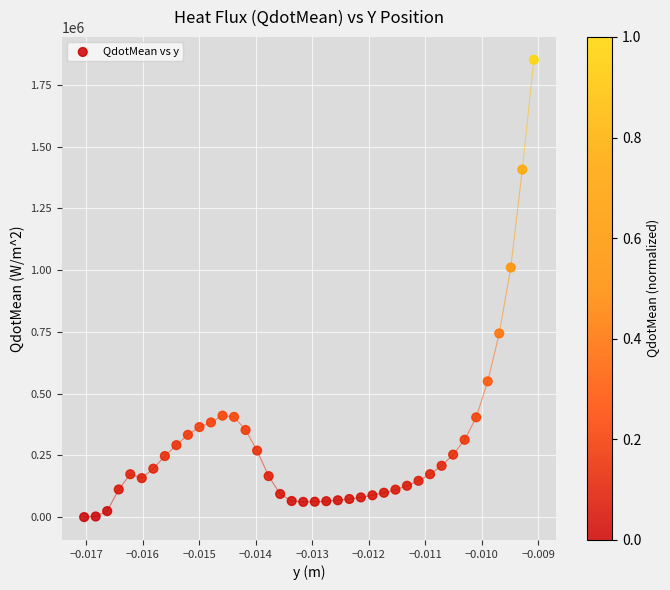

What Y value in the scatter plot is closest to 925705?

1010310.0